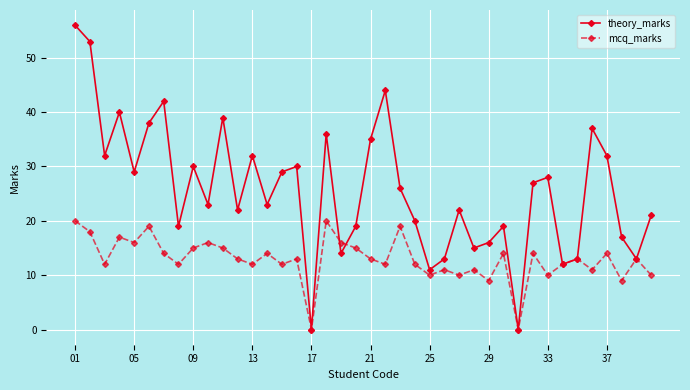

What is the maximum value shown in the chart?

56